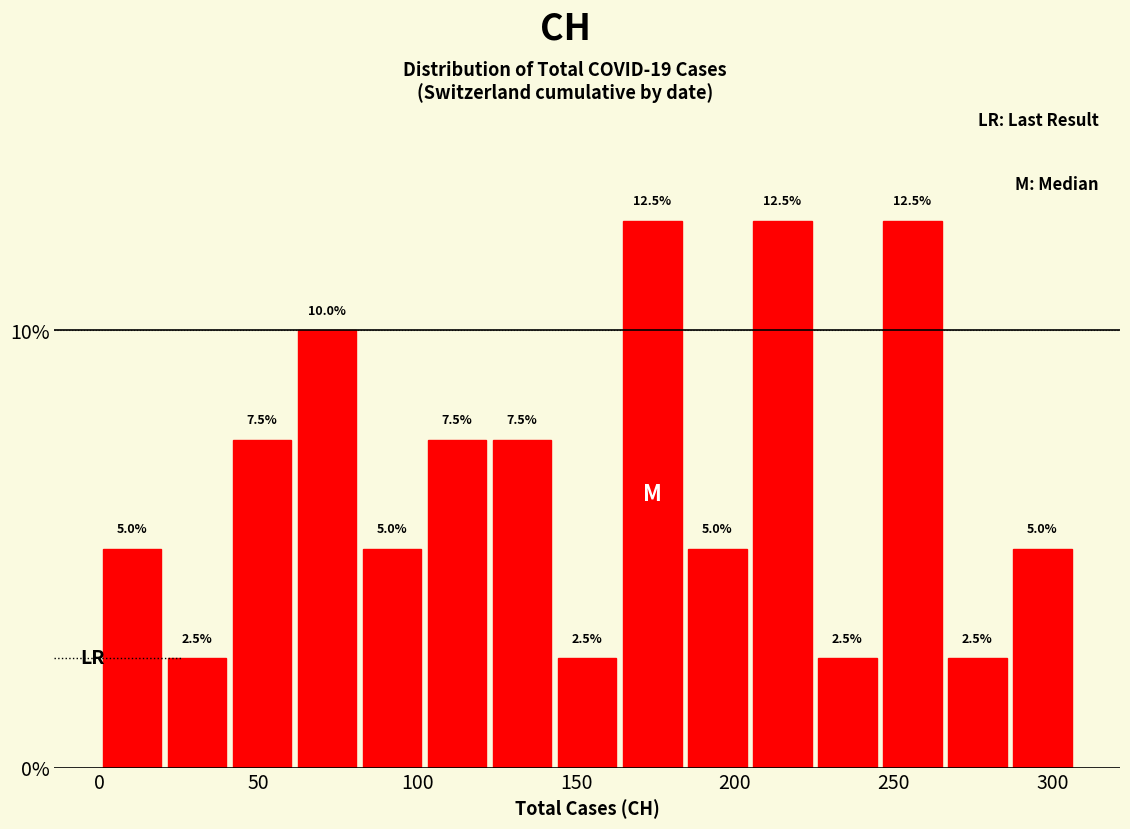

Reading left to right, transcribe this chart: for each bar, give the range it covers on the x-axis and its height. The bar edges are not printed on the chart, so give them approximately, as read against the axis.

0 to 20: 5.0
20 to 40: 2.5
40 to 60: 7.5
60 to 80: 10.0
80 to 100: 5.0
100 to 125: 7.5
125 to 145: 7.5
145 to 165: 2.5
165 to 185: 12.5
185 to 205: 5.0
205 to 225: 12.5
225 to 245: 2.5
245 to 265: 12.5
265 to 285: 2.5
285 to 305: 5.0